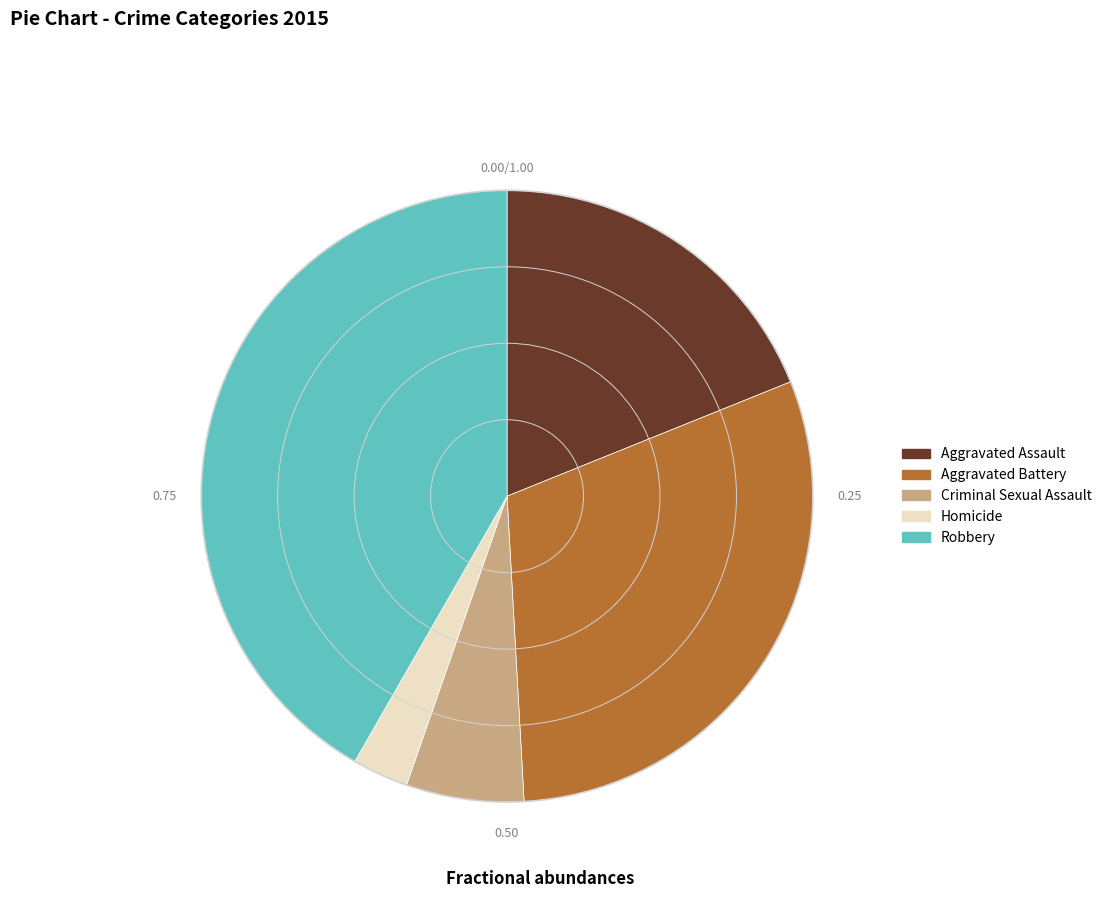

What is the smallest slice in the pie chart?

Homicide